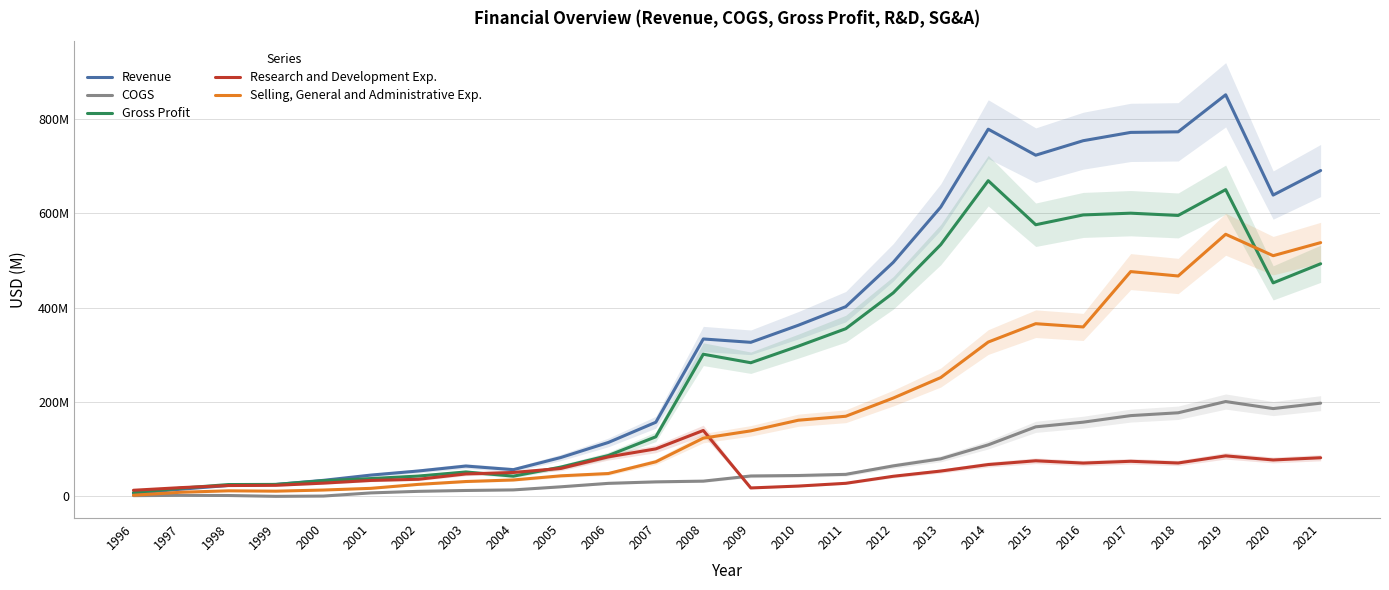

Which series has the widest spread of values?

Revenue